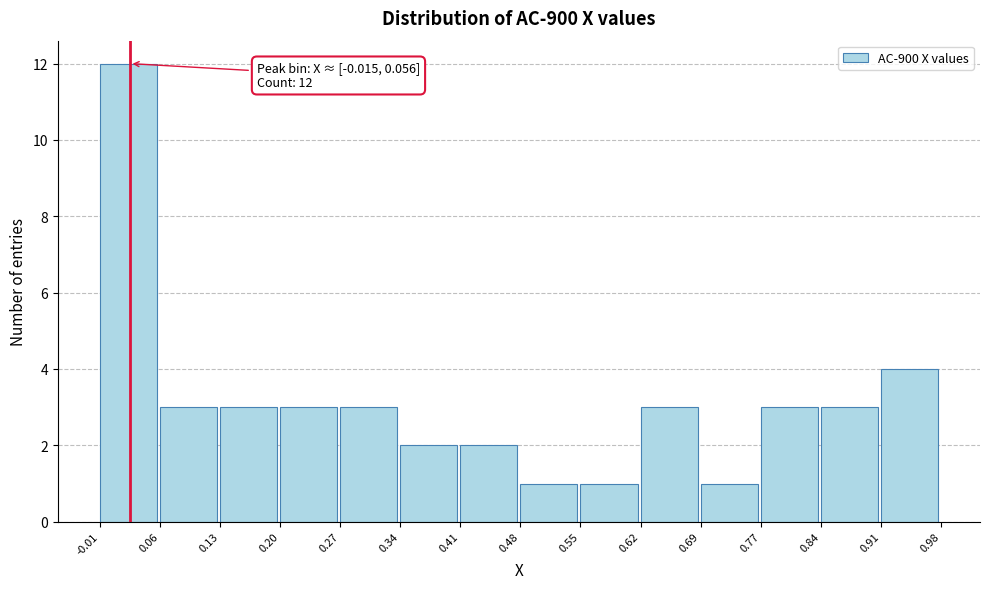

Which range on the x-axis has the tallest bar?

-0.01 to 0.06